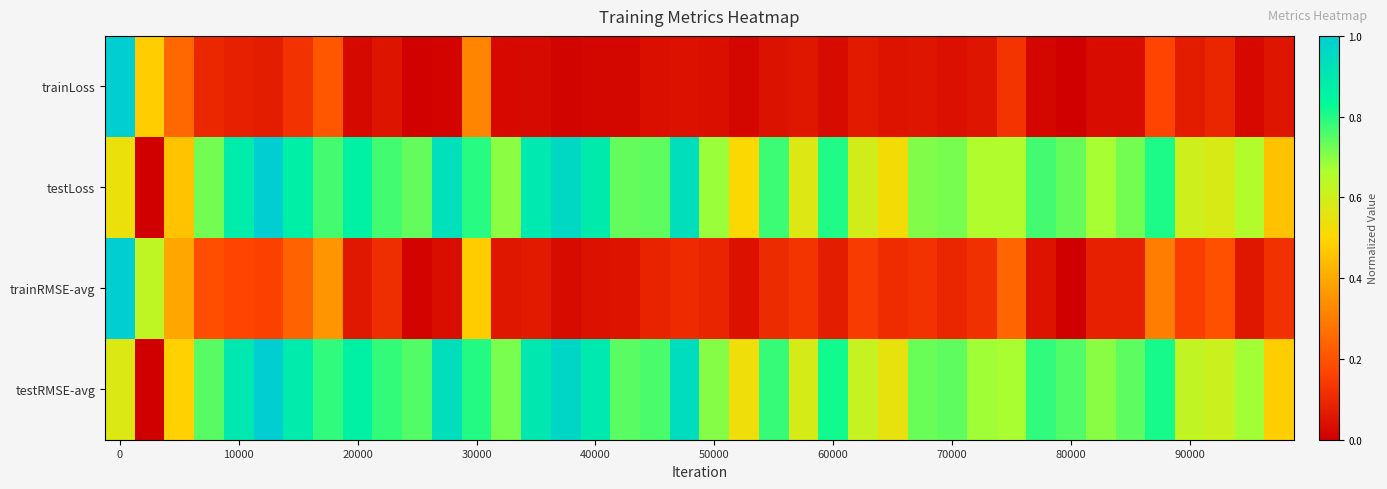

At how many categories does at least one series exceed 0?

40